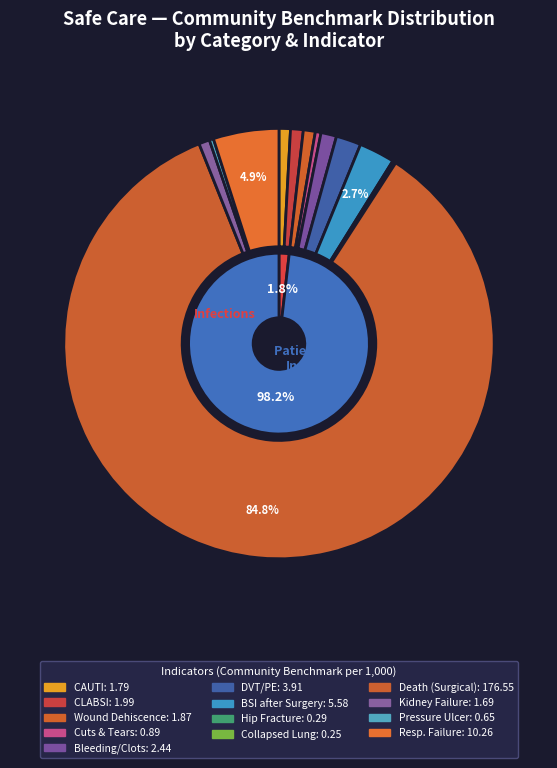

To the nearest percent, what portion does Respiratory failure after surgery represent?

5%